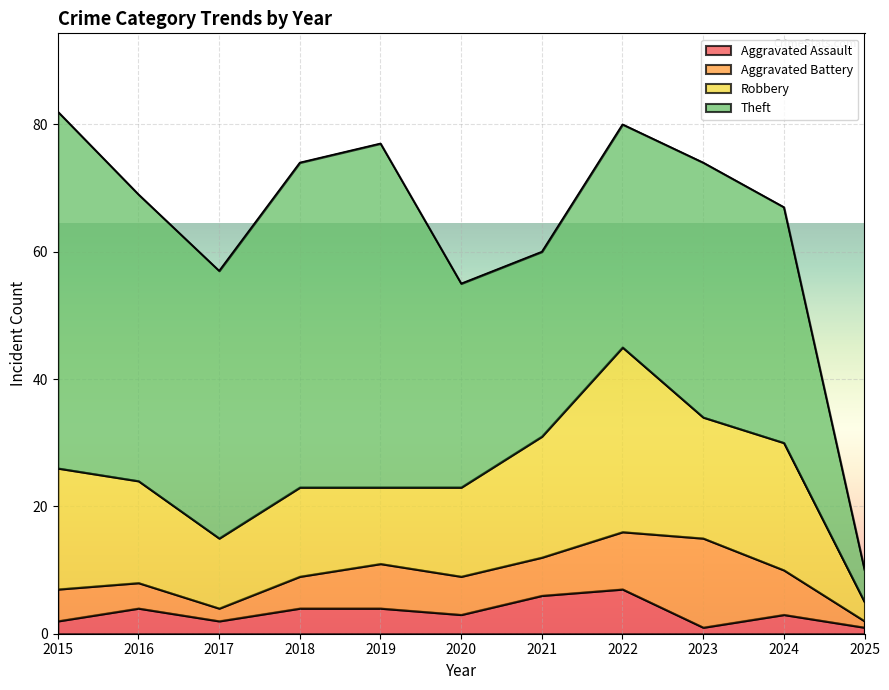

Reading left to right, list all the values displayed in this chart.

Aggravated Assault: 2	4	2	4	4	3	6	7	1	3	1
Aggravated Battery: 5	4	2	5	7	6	6	9	14	7	1
Robbery: 19	16	11	14	12	14	19	29	19	20	3
Theft: 56	45	42	51	54	32	29	35	40	37	5